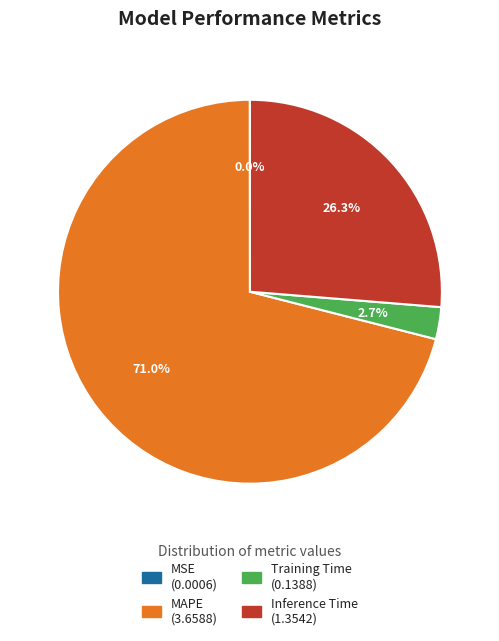

Does MAPE account for over 50% of the chart?

Yes